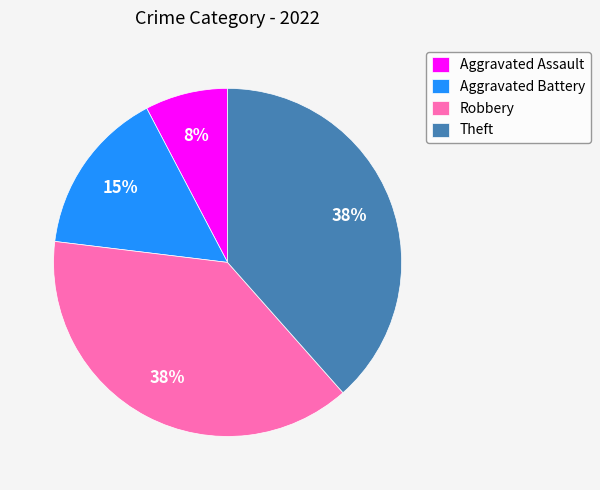

Does Theft account for over 50% of the chart?

No